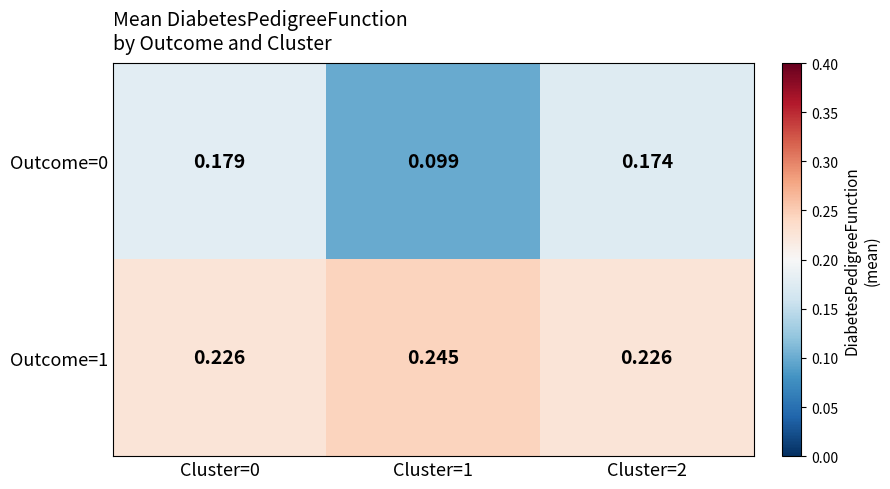

Which category has the lowest value across all series?

Cluster=1